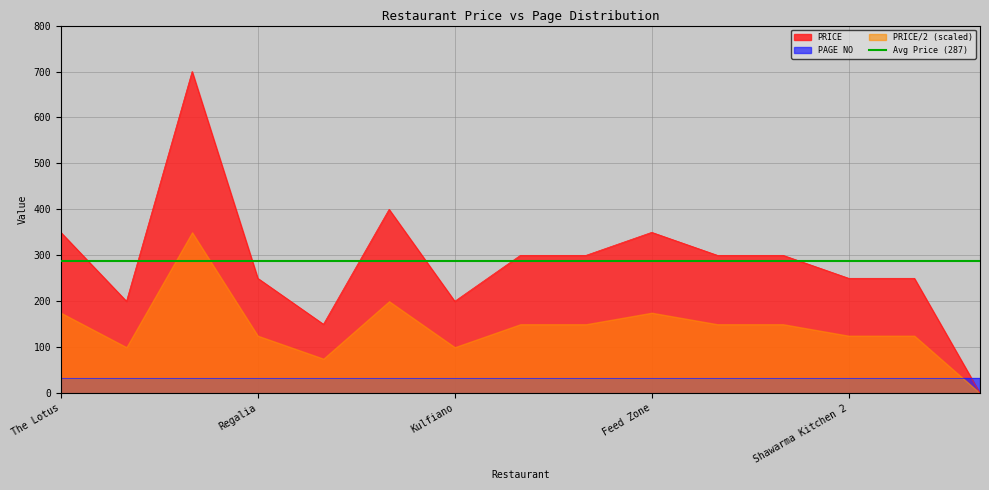

What is the average value?

287